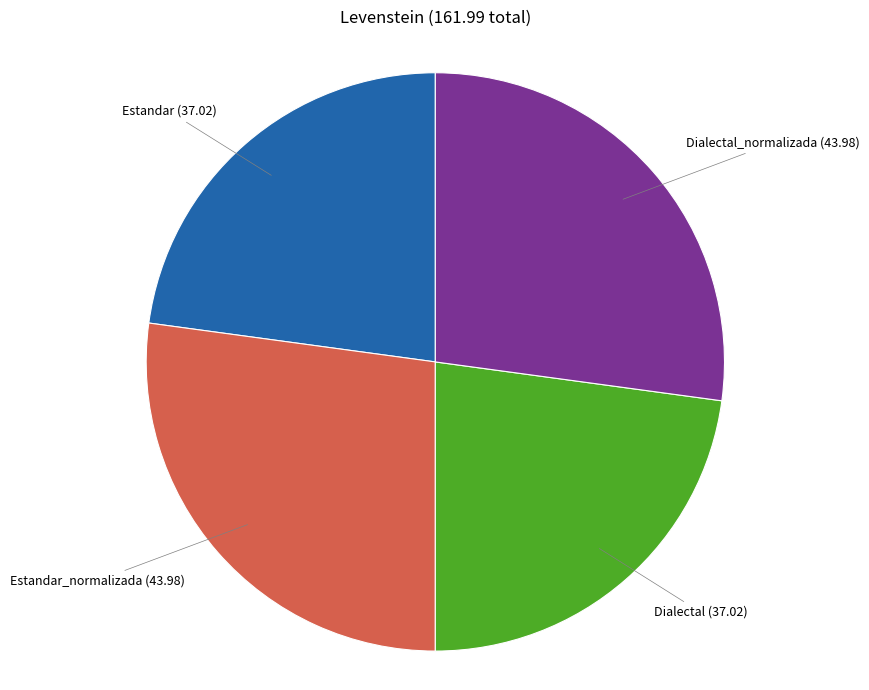

Is there a majority slice in this chart?

No